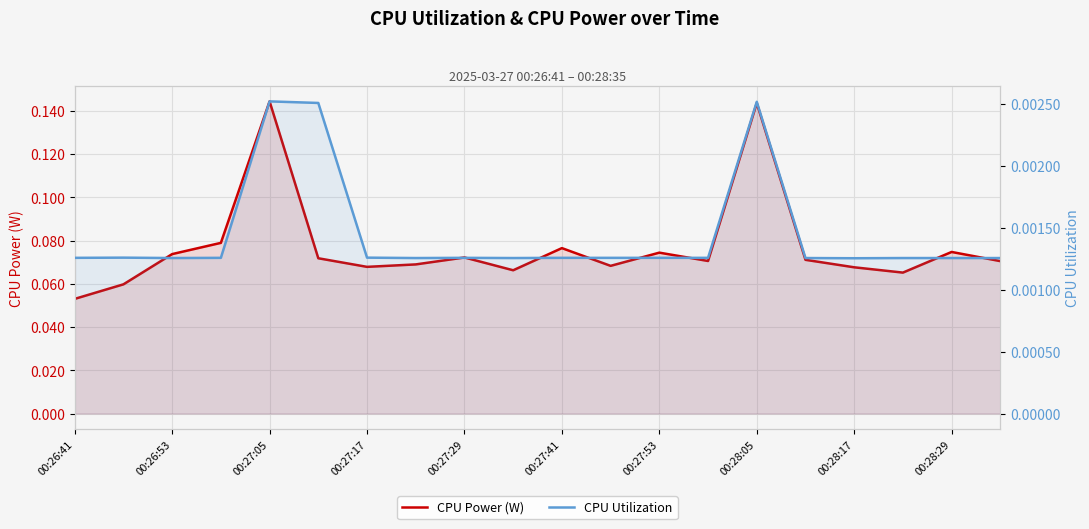

The value of CPU Utilization at 00:27:17 is 0.0. True or false?

False